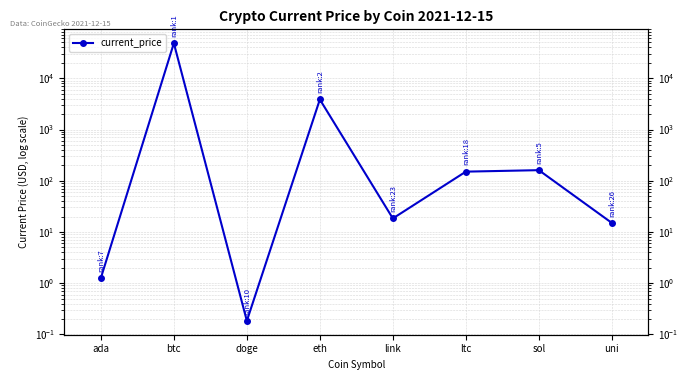

Where is the first local minimum?

doge